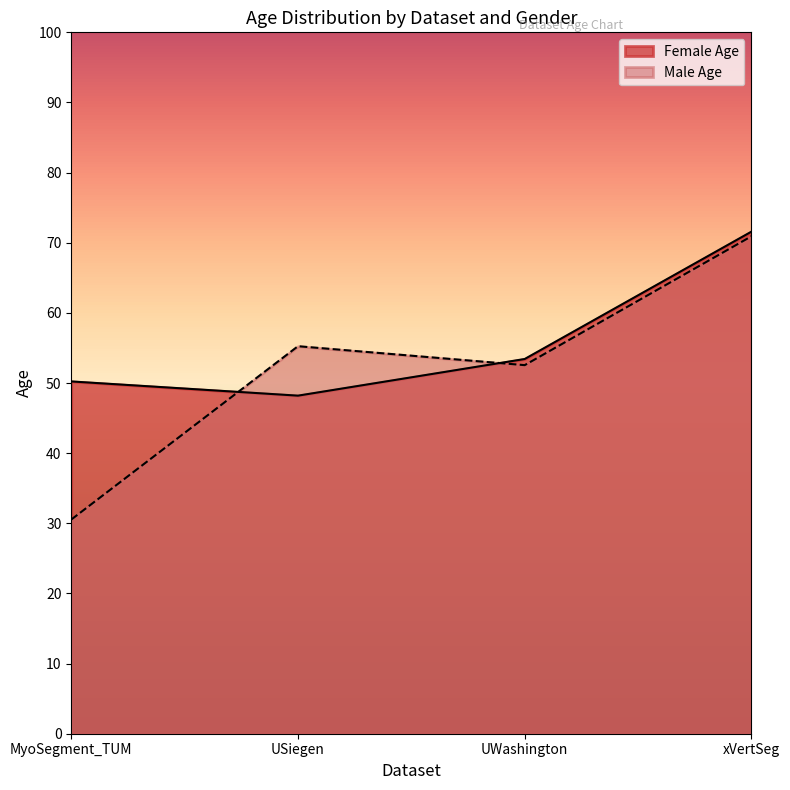

How many values in the Male Age series exceed 55?

2